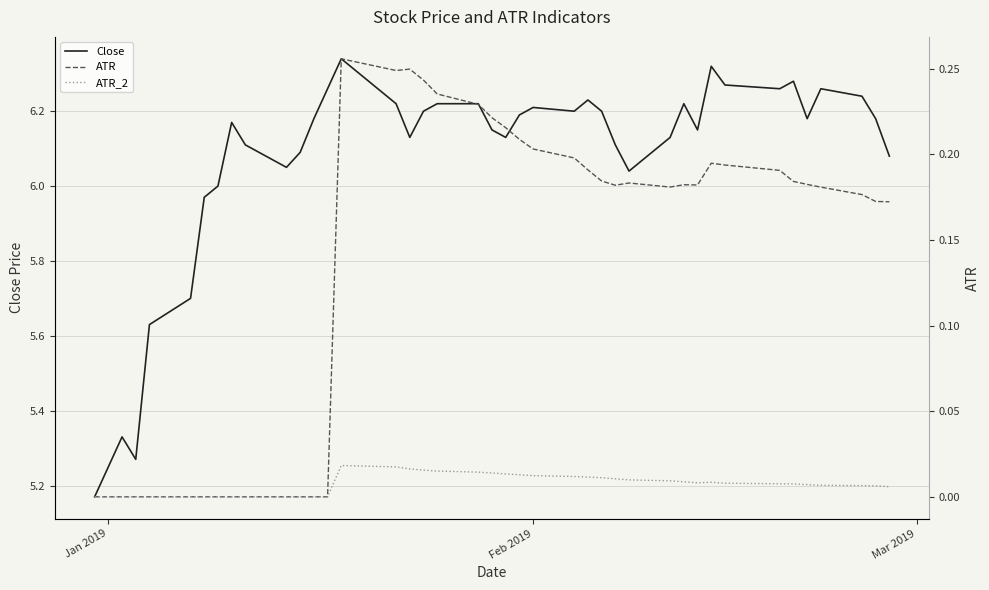

What is the difference between the maximum and minimum values in the Close series?

1.2